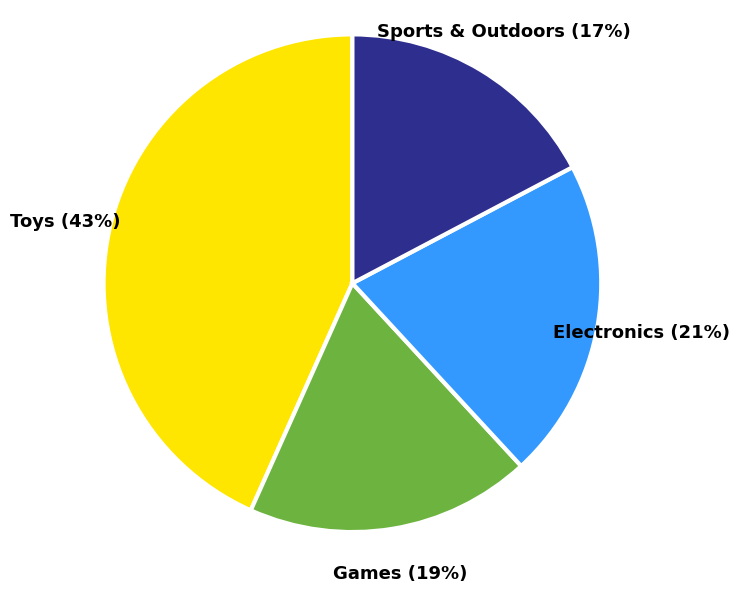

How many slices are in this pie chart?

4